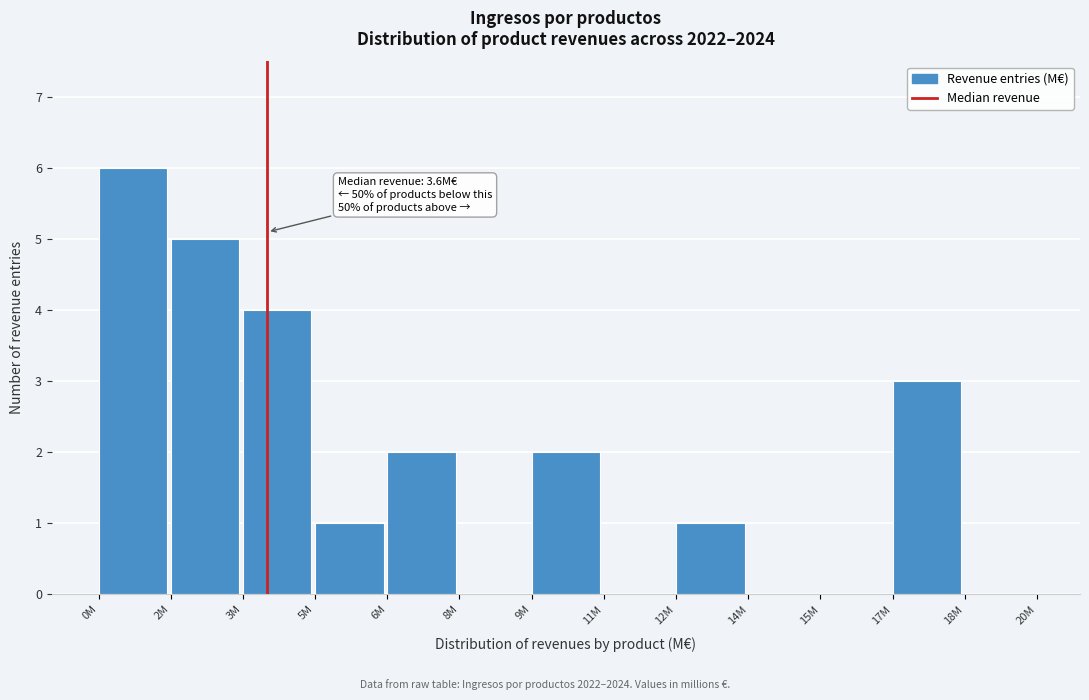

Reading right to left, extract all data points from this chart.

18M=0	17M=3	15M=0	14M=0	12M=1	11M=0	9M=2	8M=0	6M=2	5M=1	3M=4	2M=5	0M=6